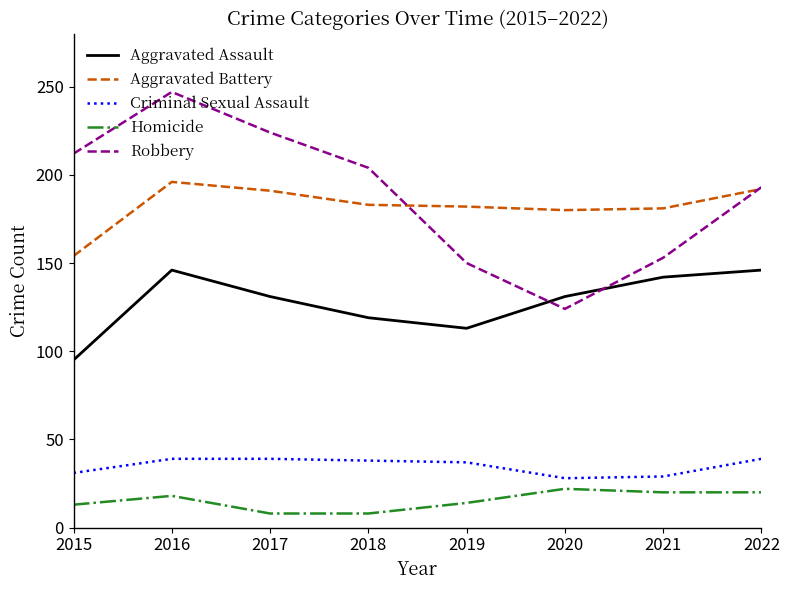

True or false: Robbery has a value of 276 at 2021.

False